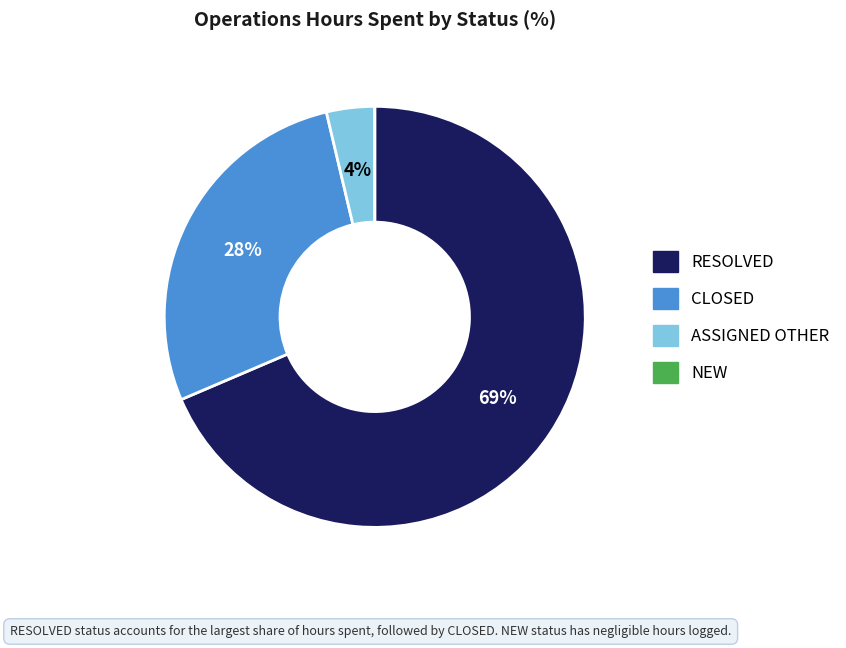

Which category accounts for the majority?

RESOLVED